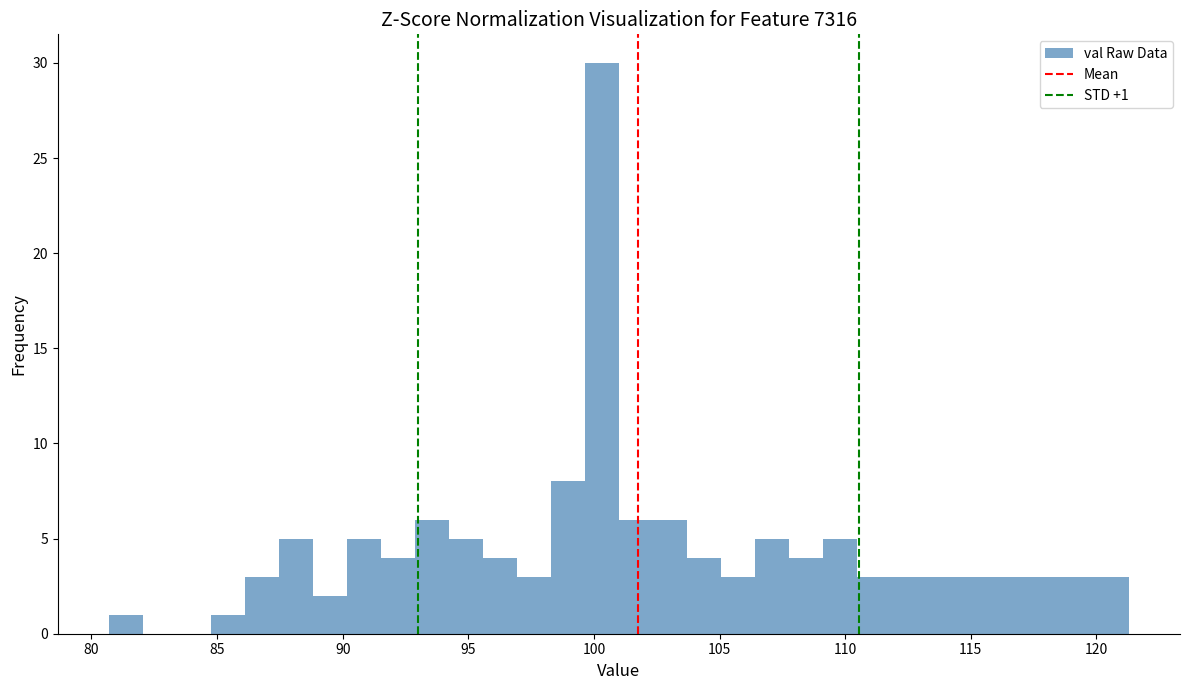

Around what value on the x-axis is the tallest bar? Give the approximate position of its centre, as read against the axis.

100.5